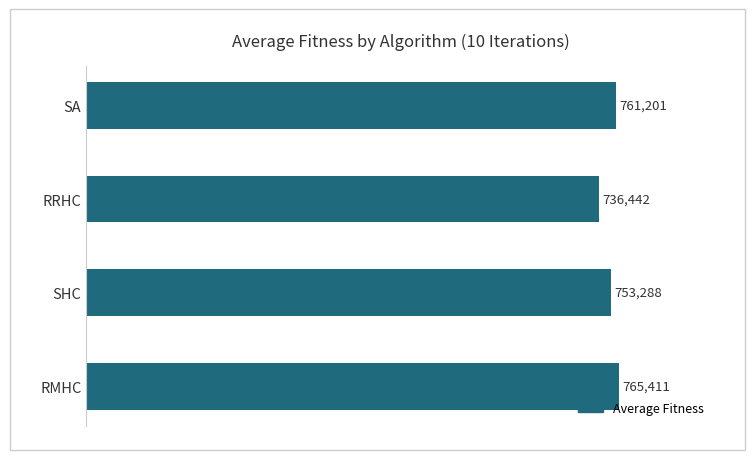

Are the bars horizontal?

Yes